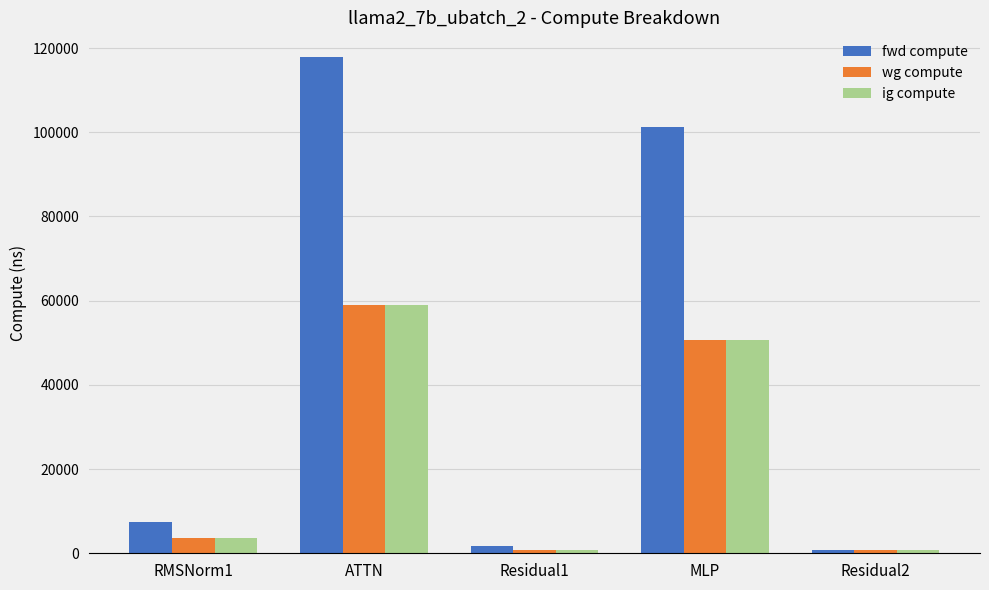

What is the total value across all series at Residual1?

3237.4